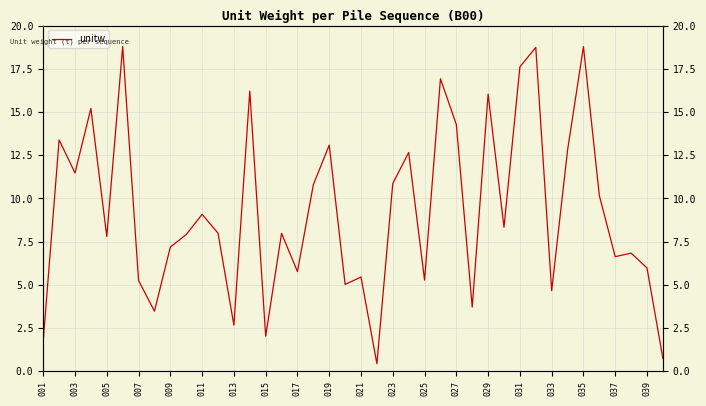

What is the value of the 26th point from the left?

16.9